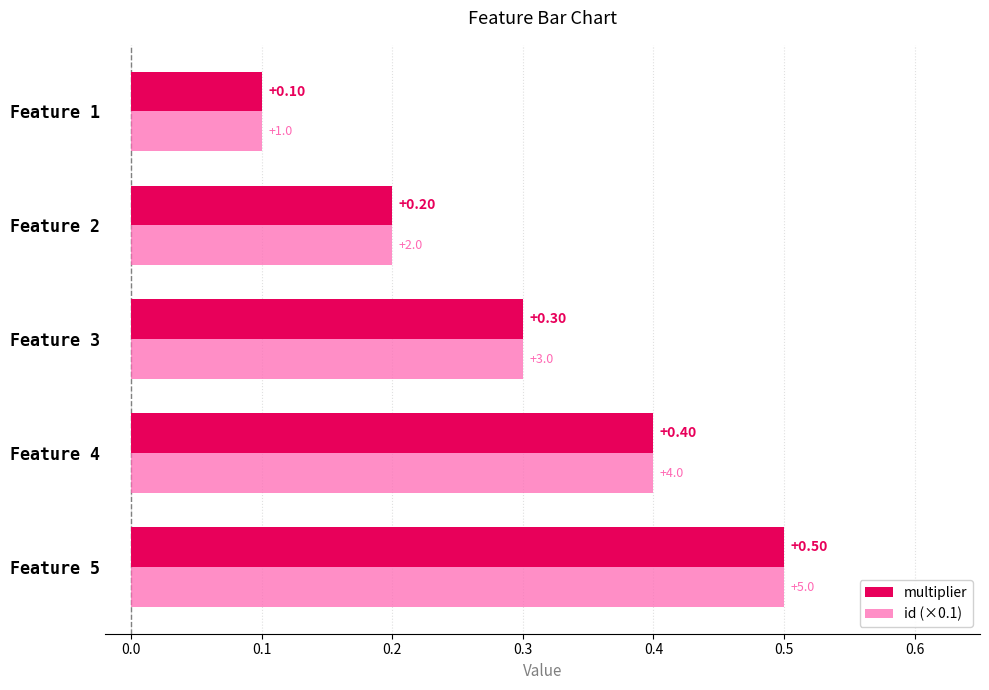

At how many categories does at least one series exceed 0?

5